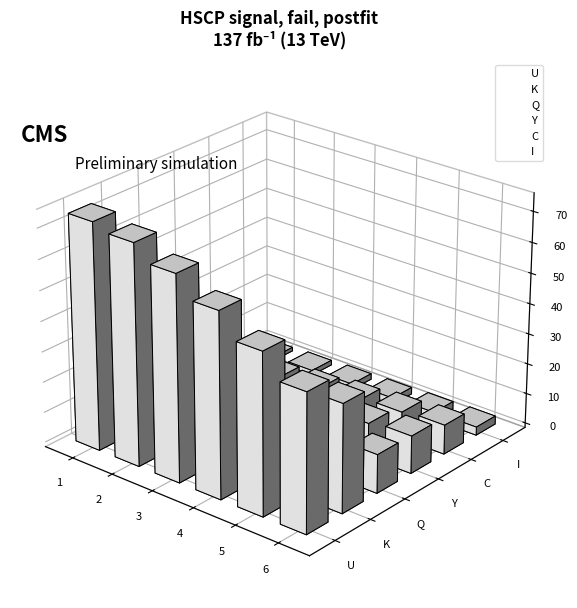

At how many categories does at least one series exceed 56?

4